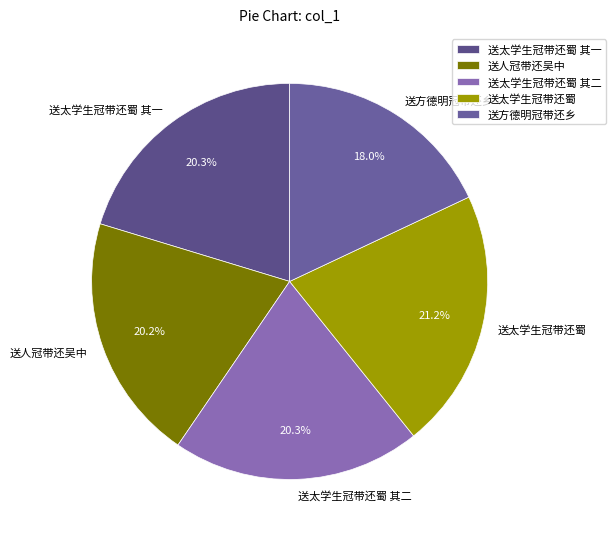

What is the total percentage of 送太学生冠带还蜀 其一 and 送太学生冠带还蜀?

41.5%